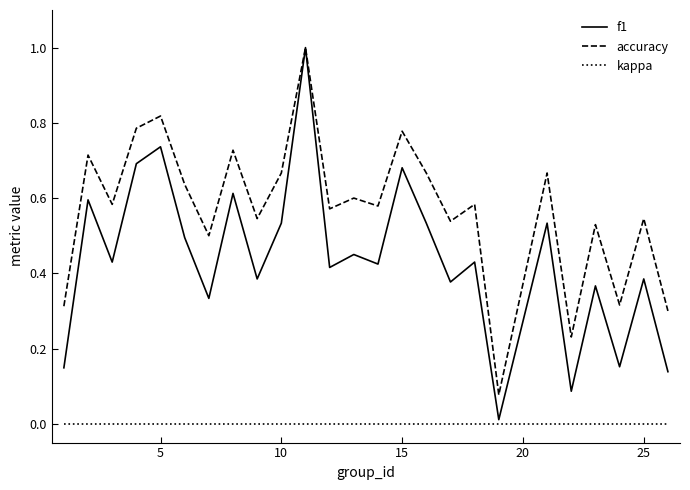

Which series has the widest spread of values?

f1